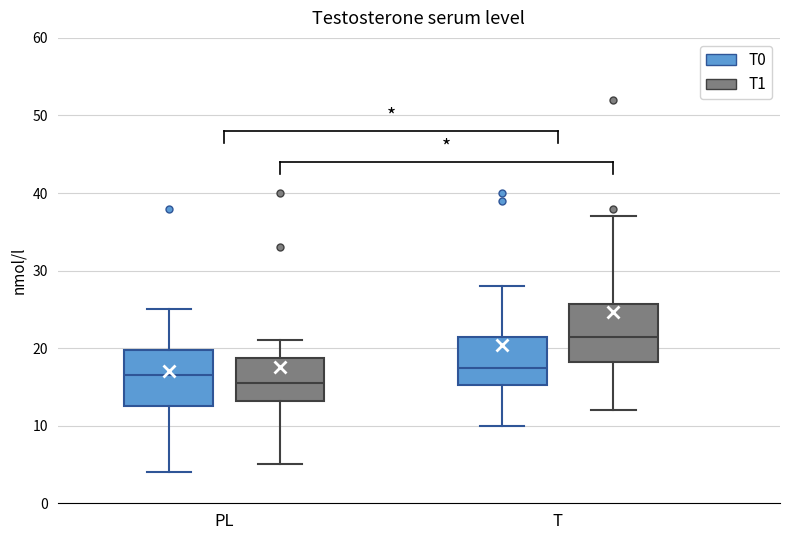

Reading left to right, read every box against the y-axis: the position of its median line, the range the box covers, and the ends of its whiskers. The values are not printed on the chart, so give them approximately, as read against the axis.

PL (T0): median 17, box 13 to 20, whiskers 4 to 25
PL (T1): median 16, box 13 to 19, whiskers 5 to 21
T (T0): median 18, box 15 to 22, whiskers 10 to 28
T (T1): median 22, box 18 to 26, whiskers 12 to 37